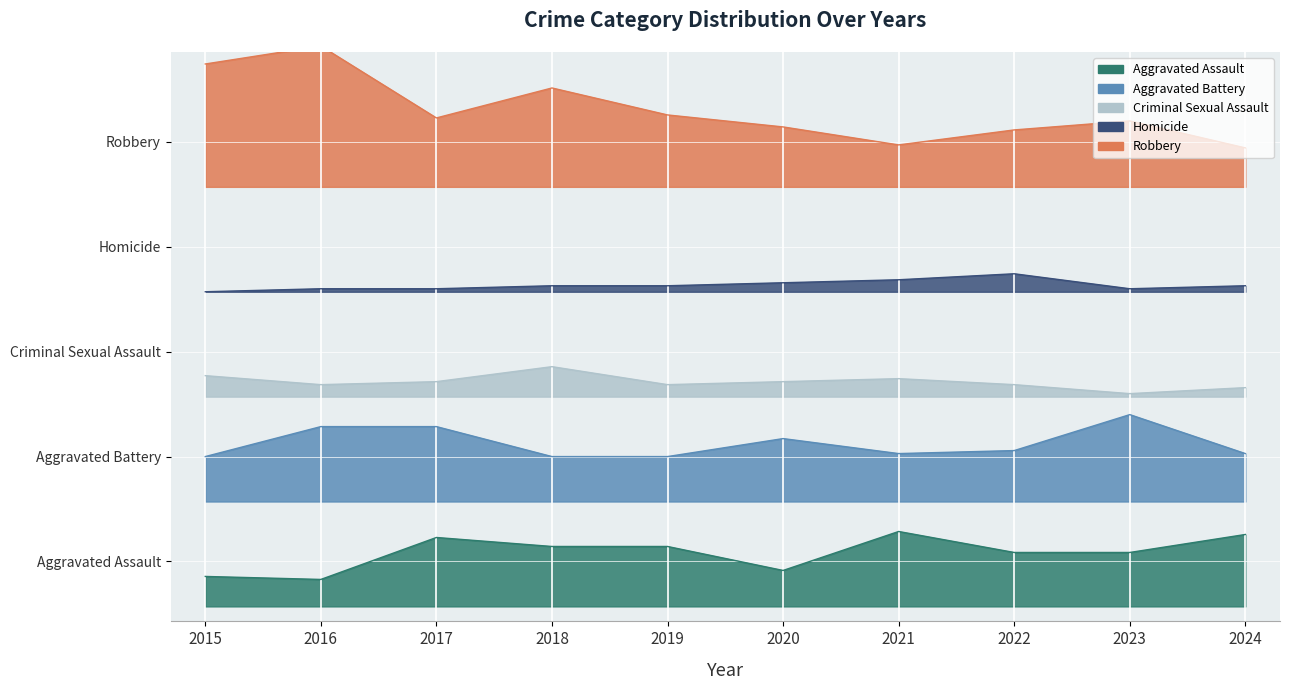

True or false: Robbery and Aggravated Battery intersect in this chart.

False